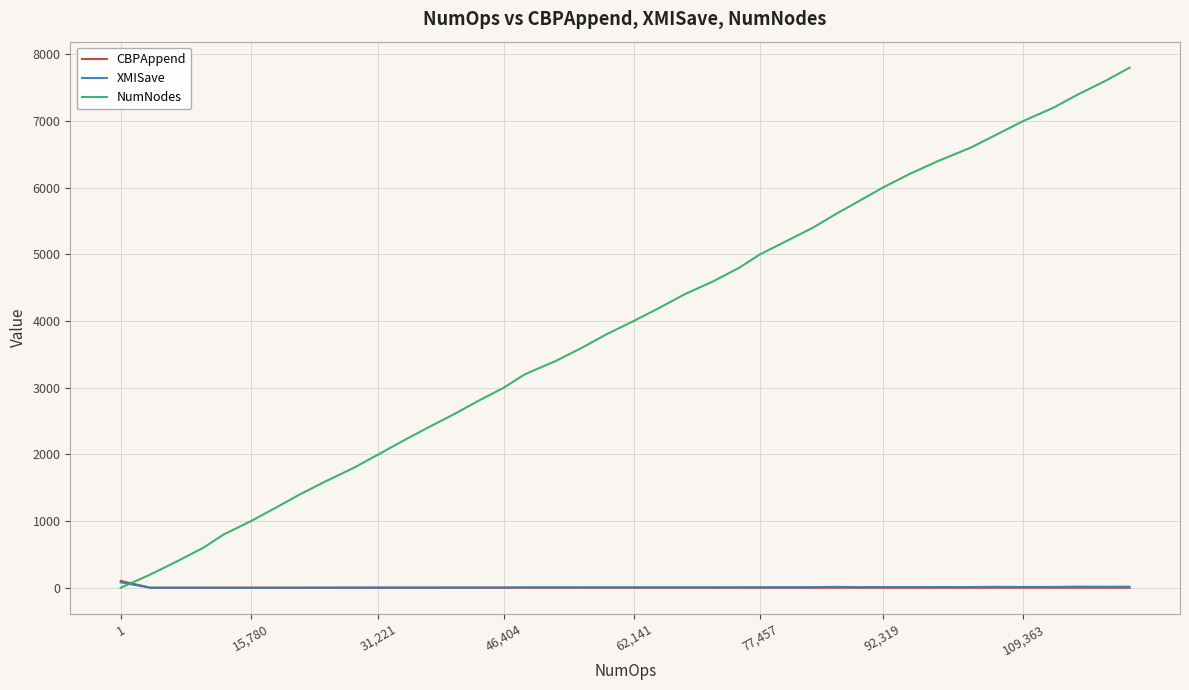

What is the highest value of the NumNodes series?

7800.0